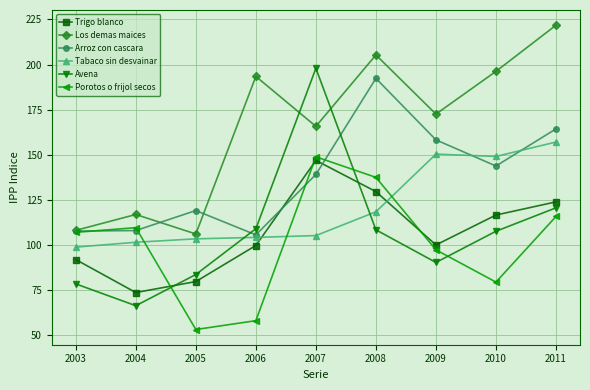

What is the difference between the Avena values at 2006 and 2007?

89.0